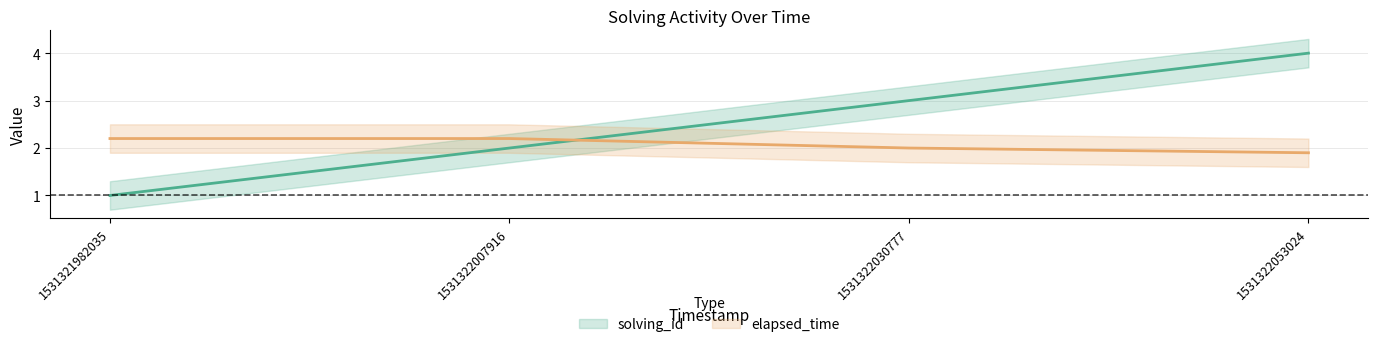

How many intersections are there between solving_id and elapsed_time?

1